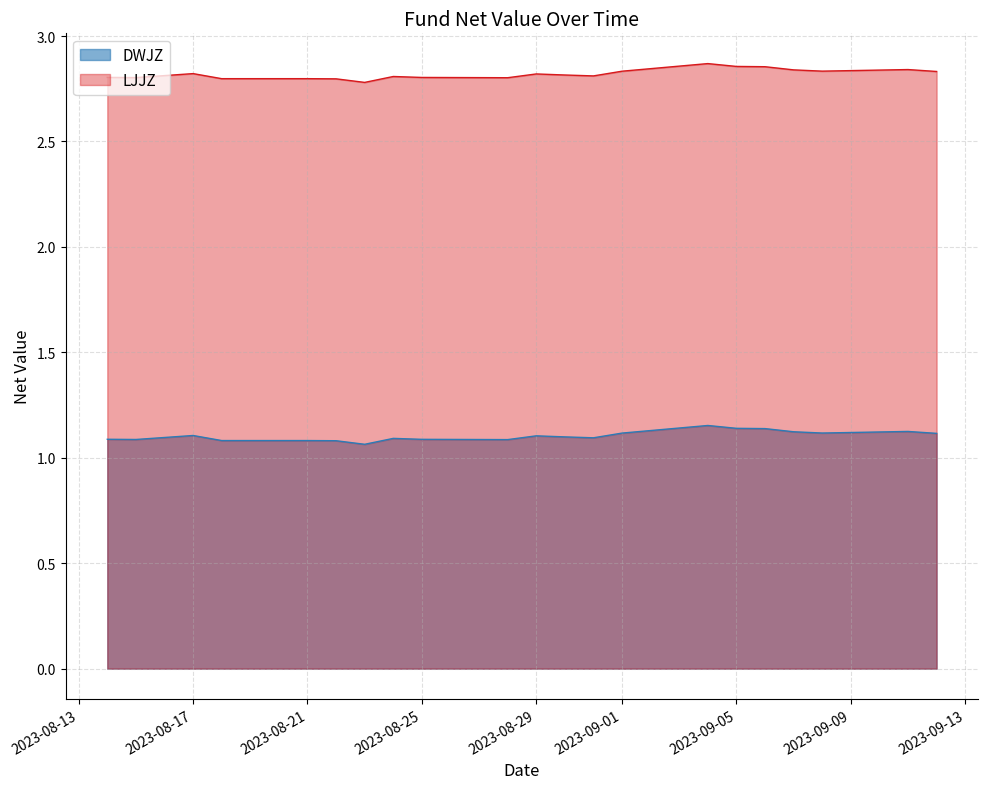

At how many categories does at least one series exceed 1?

21